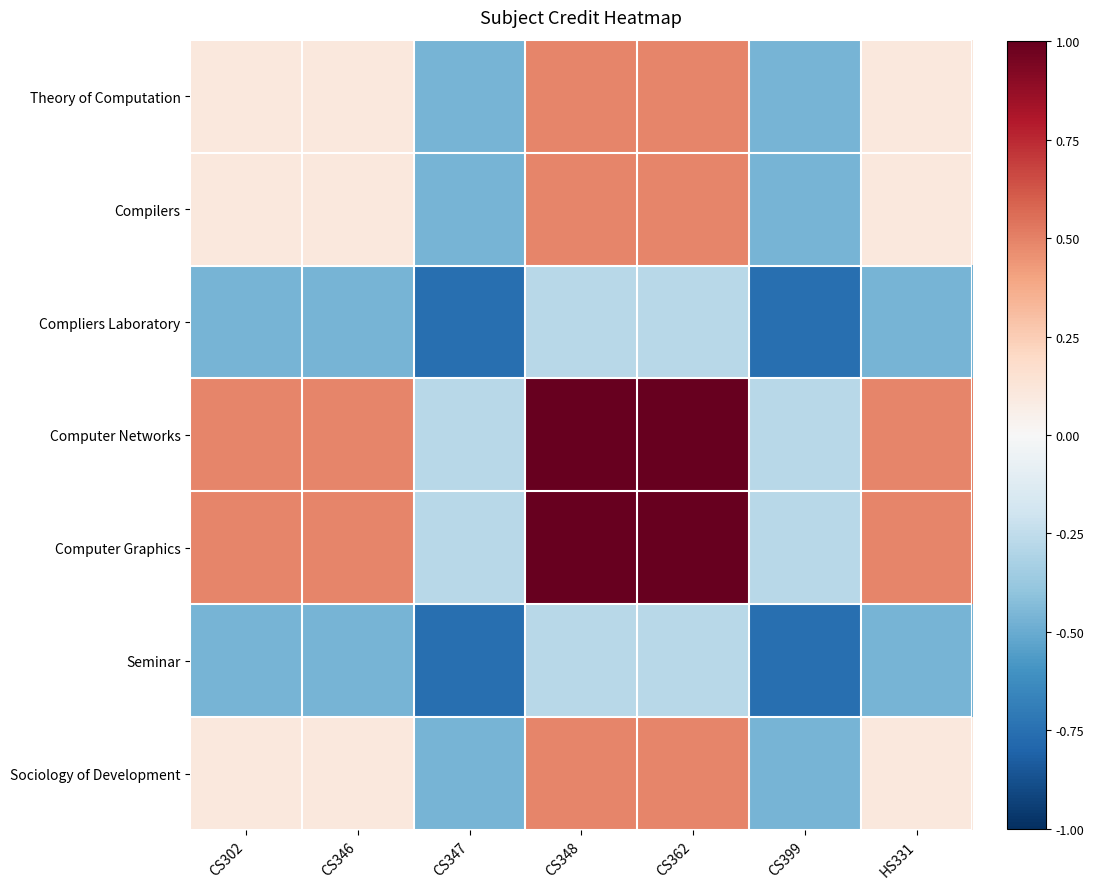

At which category does the chart reach its minimum across all series?

CS347